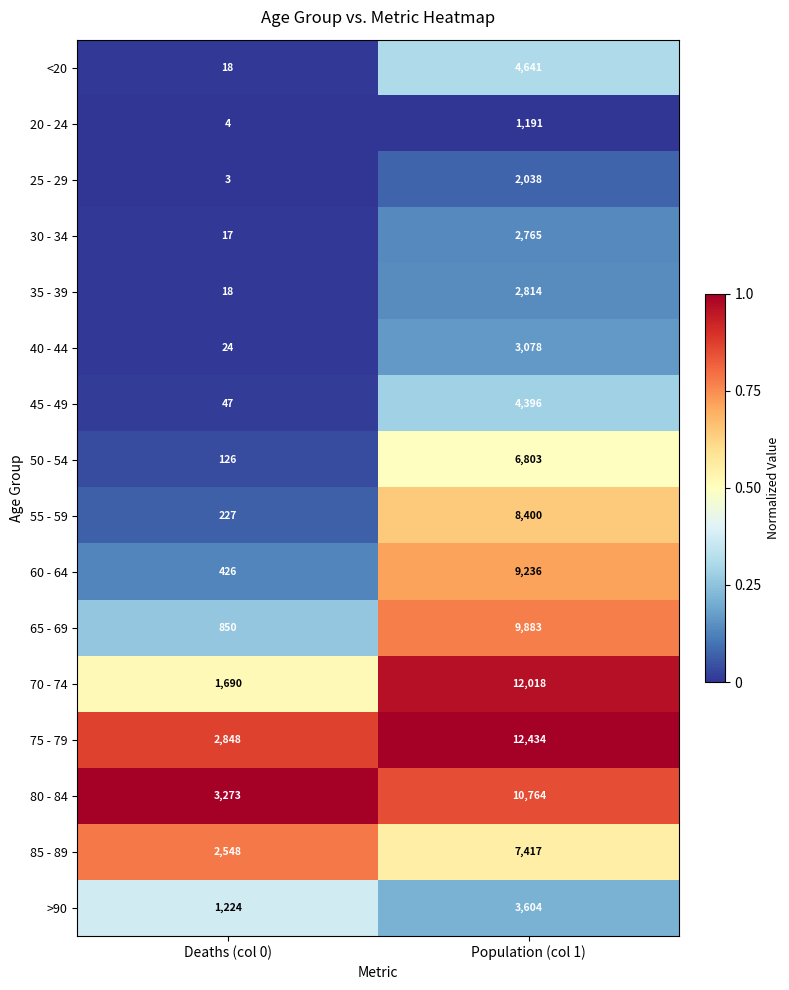

At which category is the sum across all series the highest?

Population (col 1)